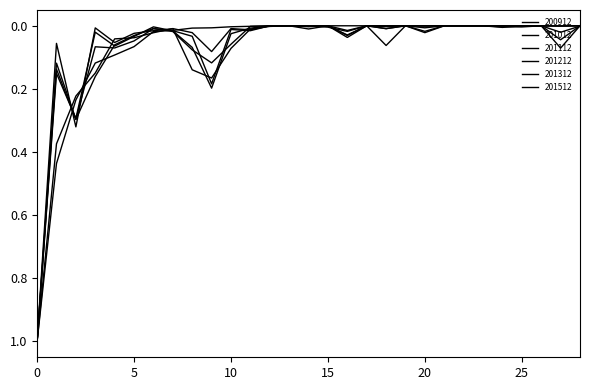

Does the chart have visible grid lines?

No